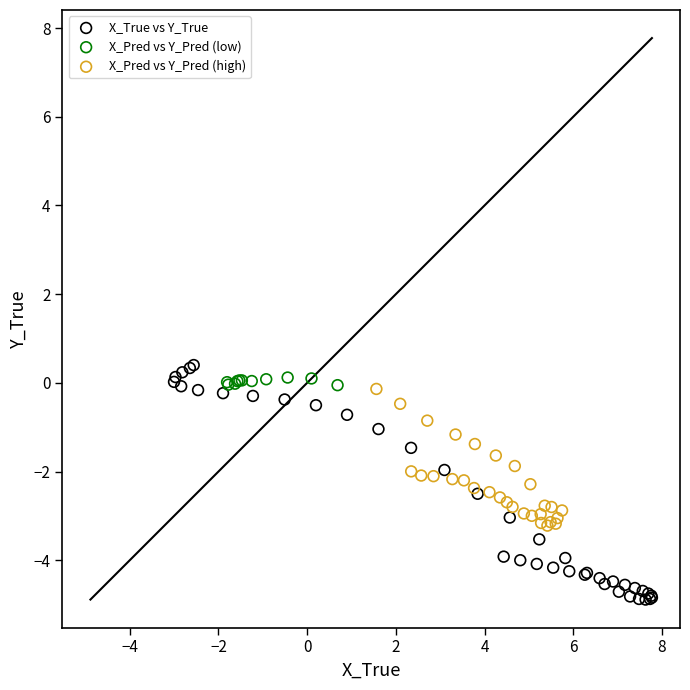

Which series has the largest Y range (max minus min)?

X_True vs Y_True